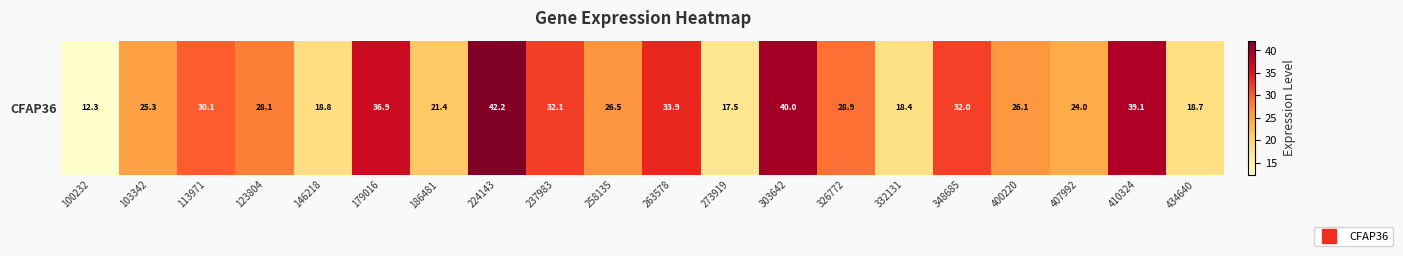

Which has a higher value, 113971 or 146218?

113971